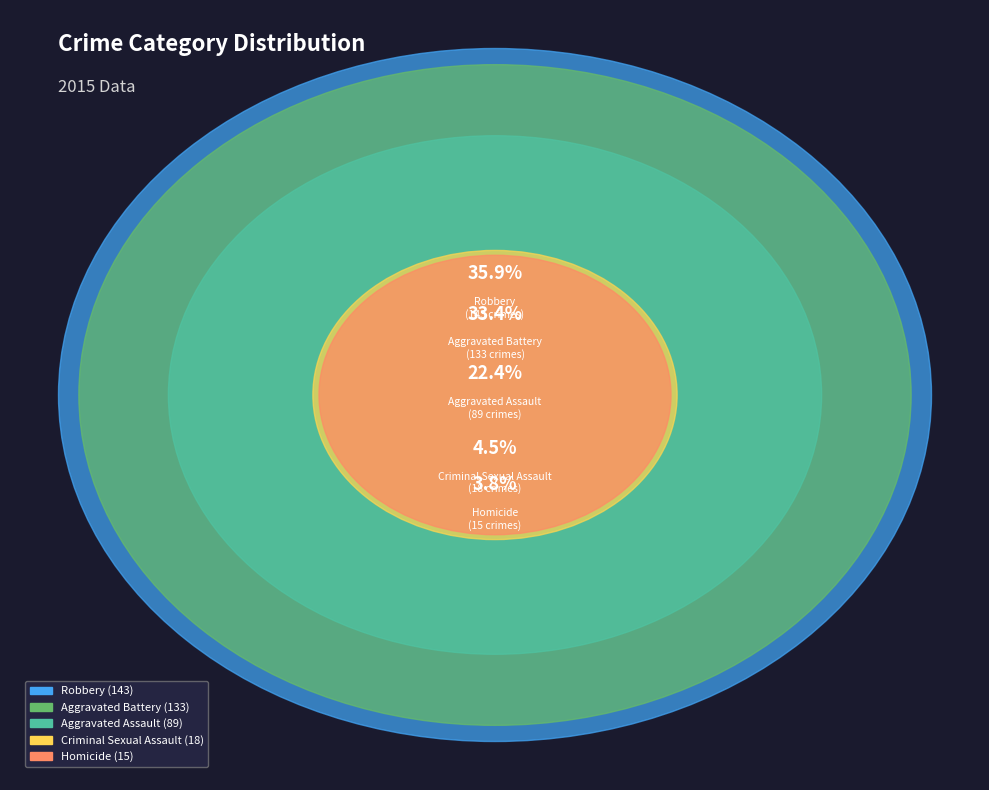

What is the ratio of the value at Homicide to the value at Criminal Sexual Assault?

0.8